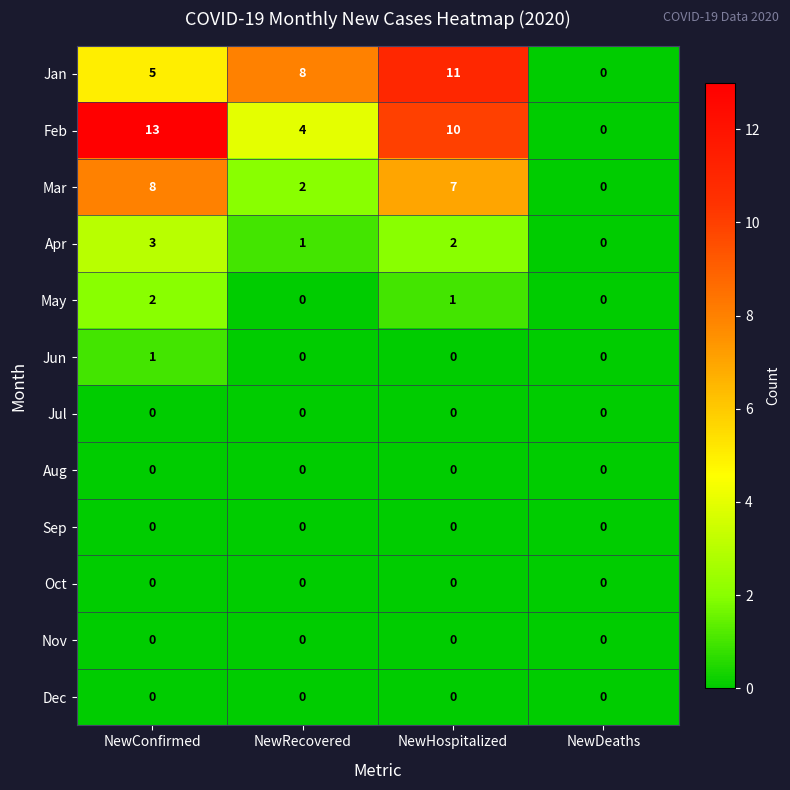

Rank the categories by Jan value from lowest to highest.

NewDeaths, NewConfirmed, NewRecovered, NewHospitalized